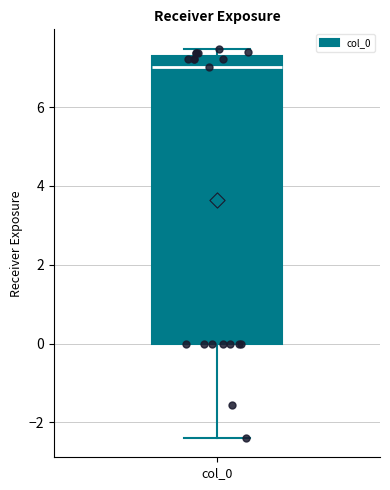

Where is the lower edge of the box for col_0 on the y-axis? The values are not printed on the chart, so give them approximately, as read against the axis.

0.0